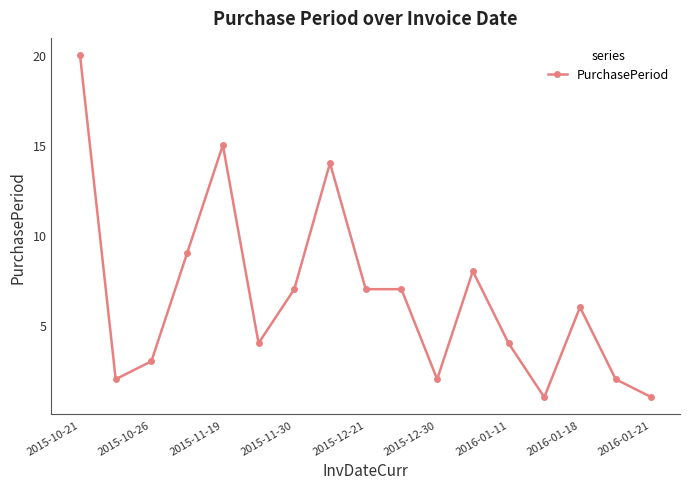

Reading left to right, extract all data points from this chart.

20	2	3	9	15	4	7	14	7	7	2	8	4	1	6	2	1